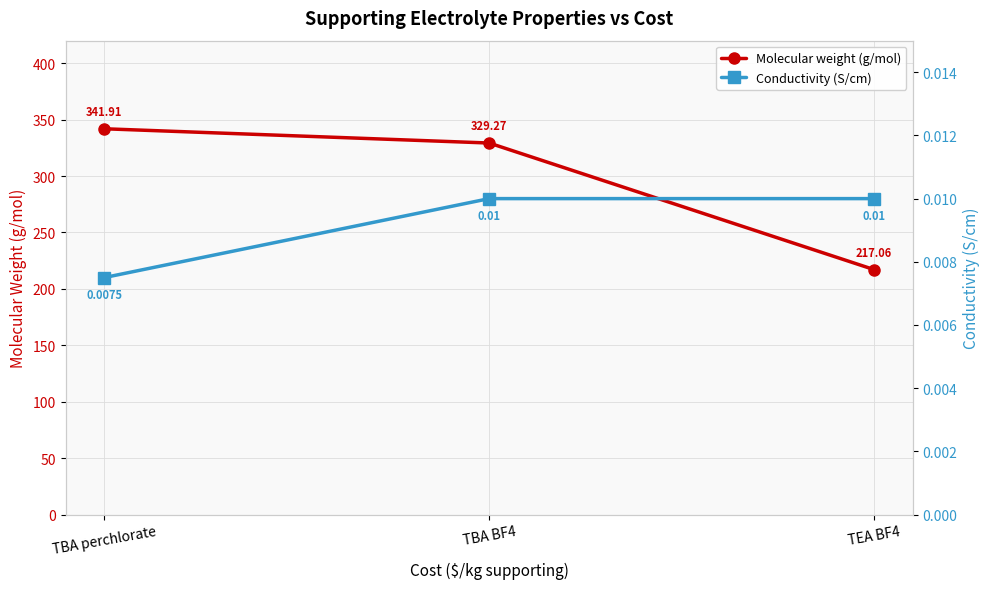

At which label is Conductivity (S/cm) closest to 0?

TBA perchlorate